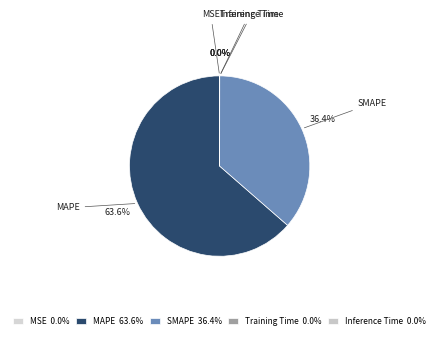

Between SMAPE and MAPE, which is larger?

MAPE